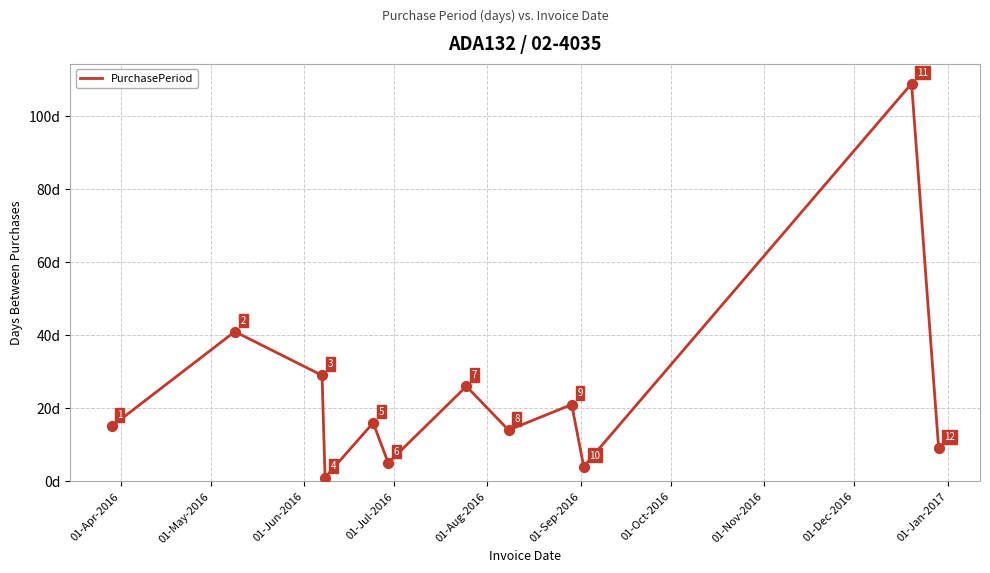

What is the difference between the maximum and minimum values?

108